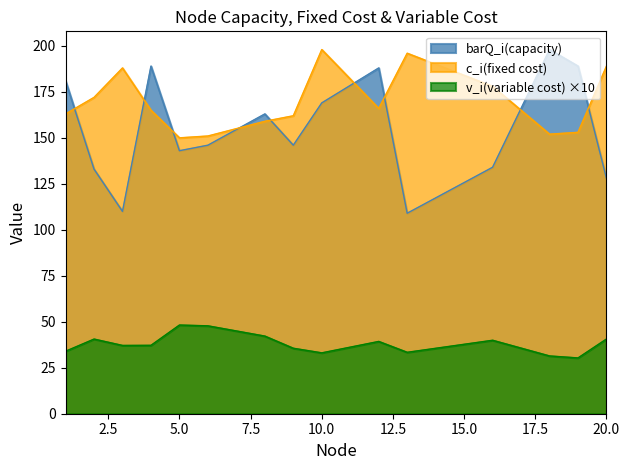

After their last crossing, which series has the higher values: c_i(fixed cost) or barQ_i(capacity)?

c_i(fixed cost)